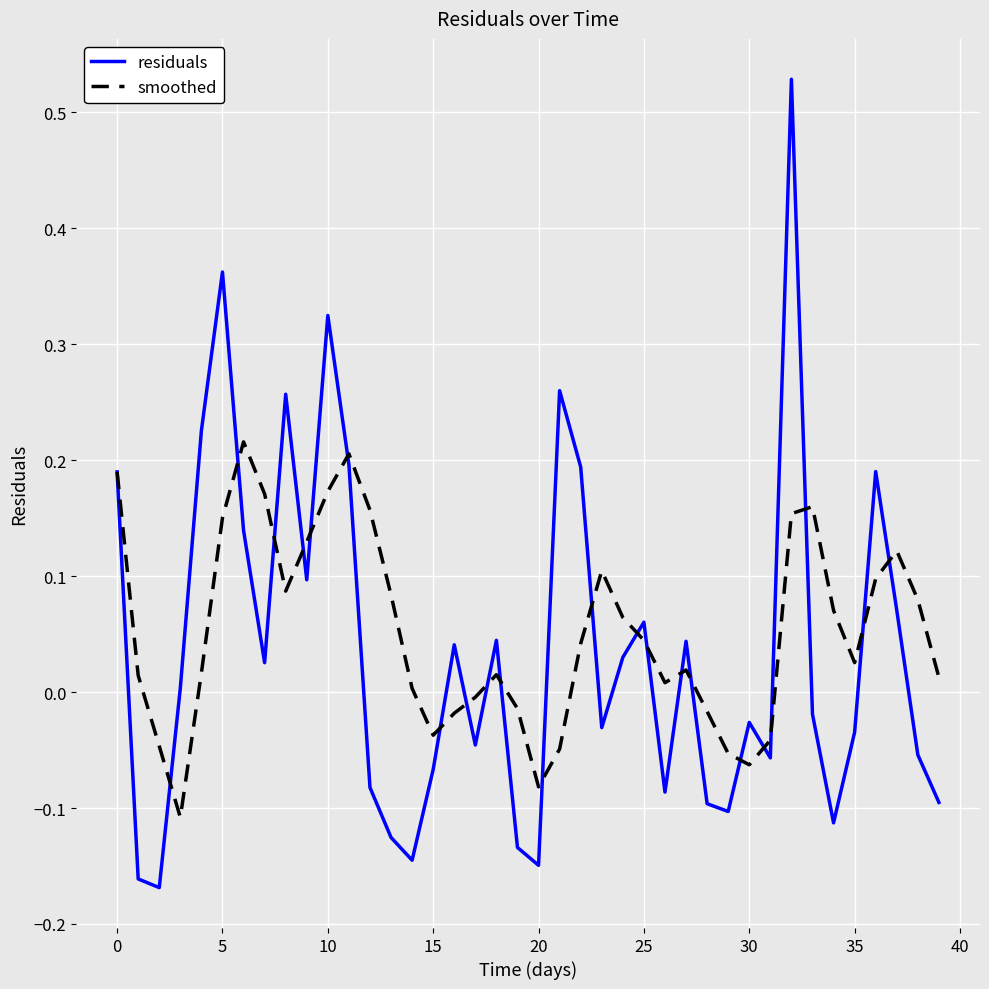

List the series in order of their peak value, lowest first.

smoothed, residuals